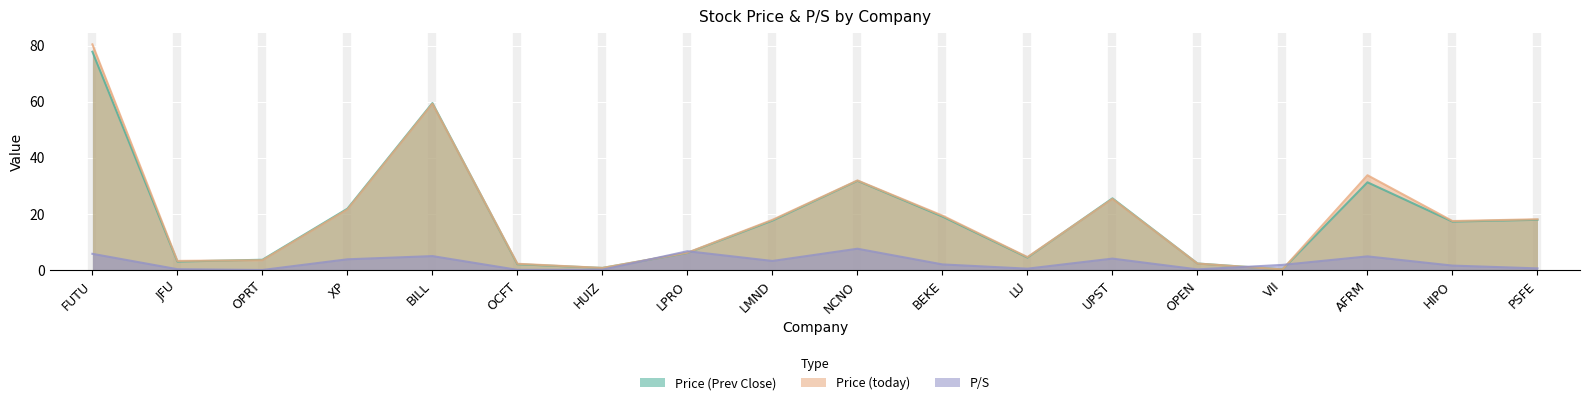

True or false: P/S has a value of 3.2 at AFRM.

False